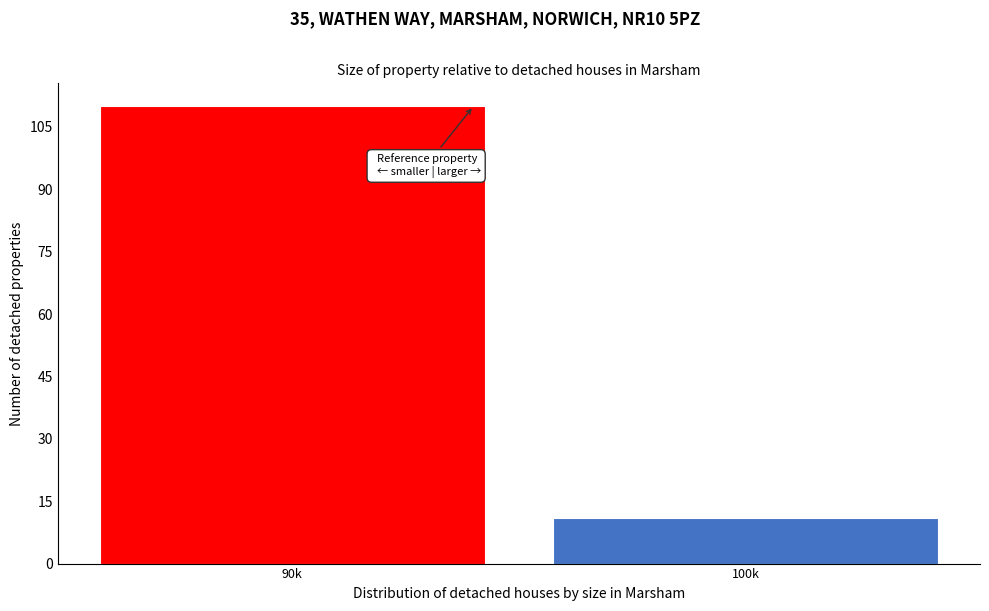

Reading left to right, transcribe all the data shown in this chart.

110	11